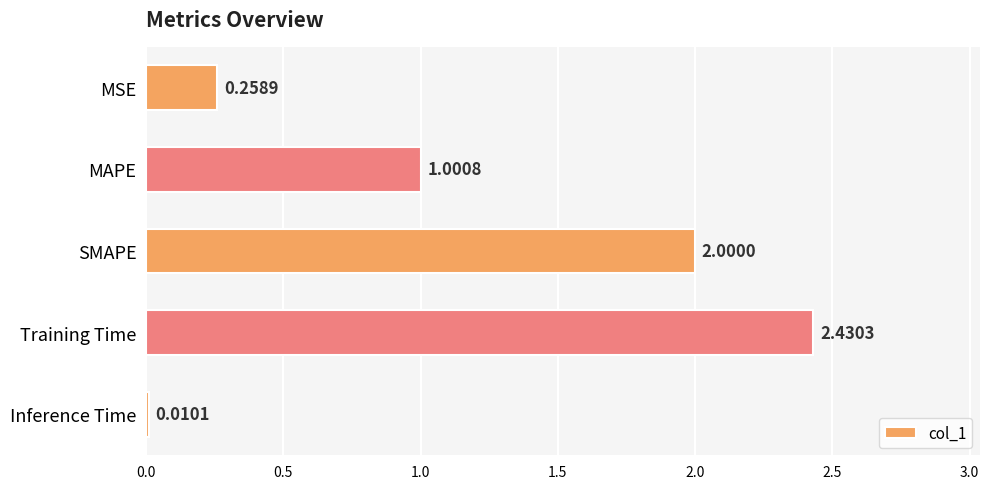

At which category does the chart reach its minimum across all series?

Inference Time